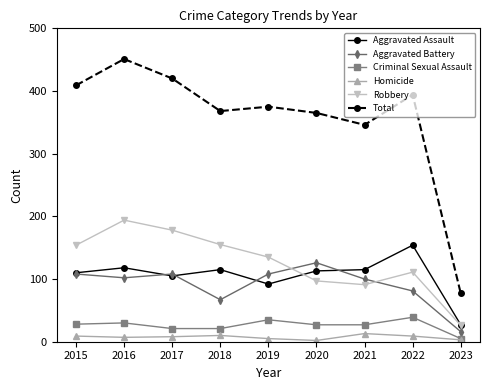

True or false: Homicide and Aggravated Assault cross at least once.

False